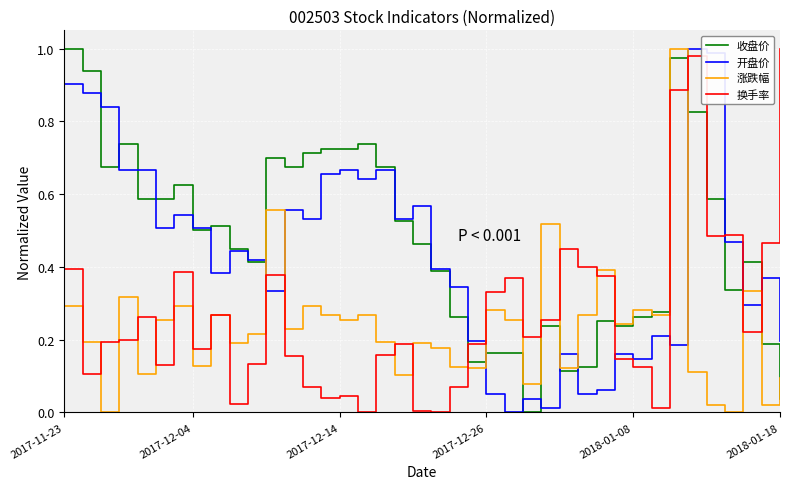

After their last crossing, which series has the higher values: 开盘价 or 涨跌幅?

开盘价